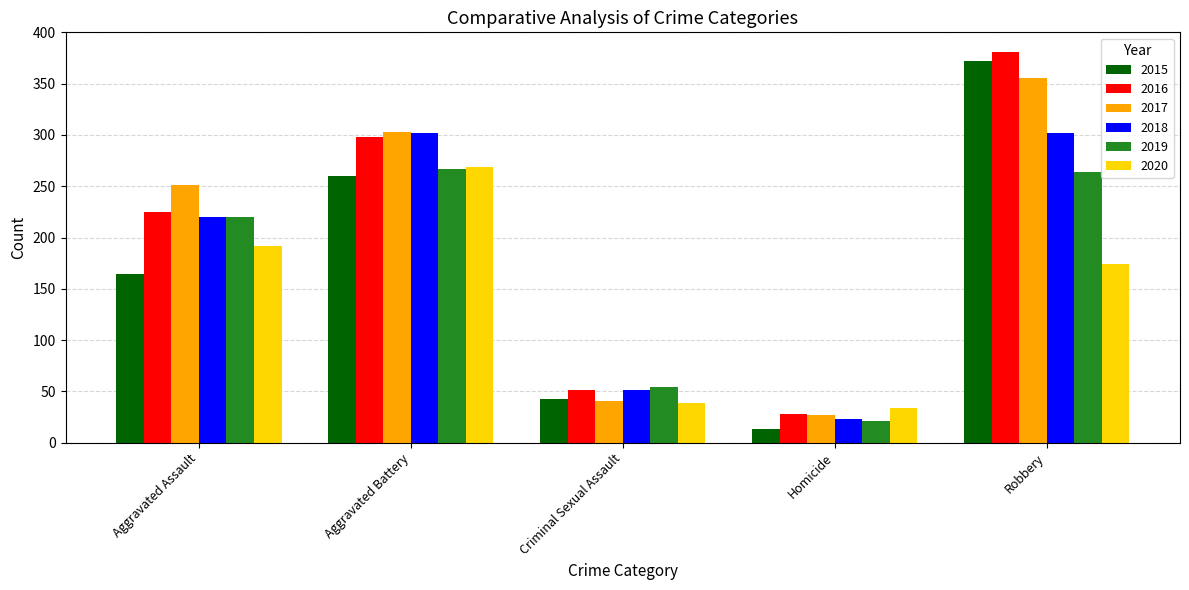

What is the approximate value of 2020 at Robbery, to the nearest 50?

150